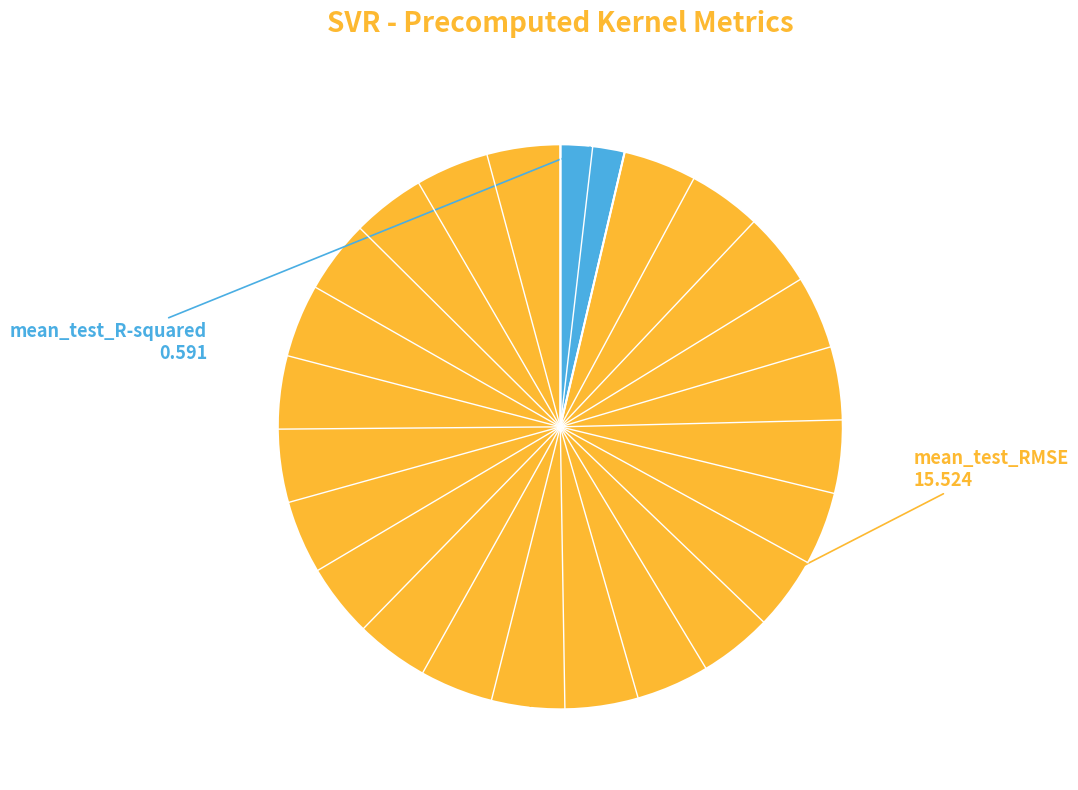

Is there any slice that represents more than half of the pie?

Yes